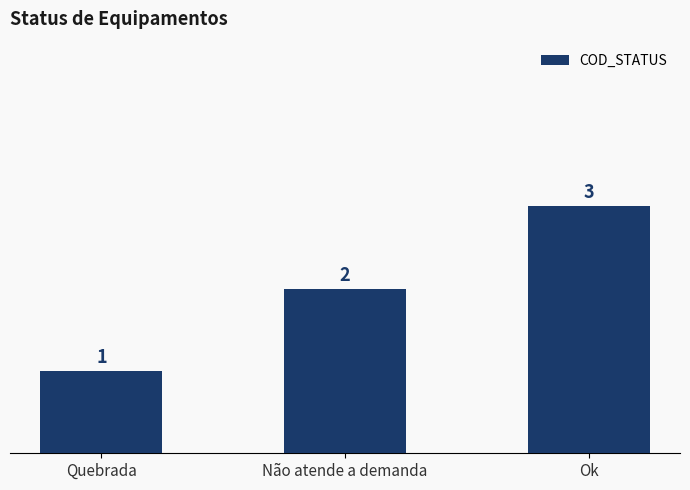

Reading left to right, transcribe all the data shown in this chart.

1	2	3